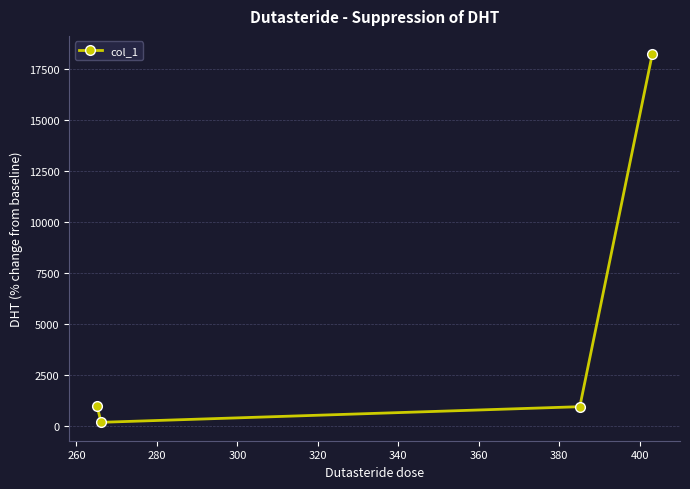

How many interior local valleys (lower than both neighbors) does the data have?

1